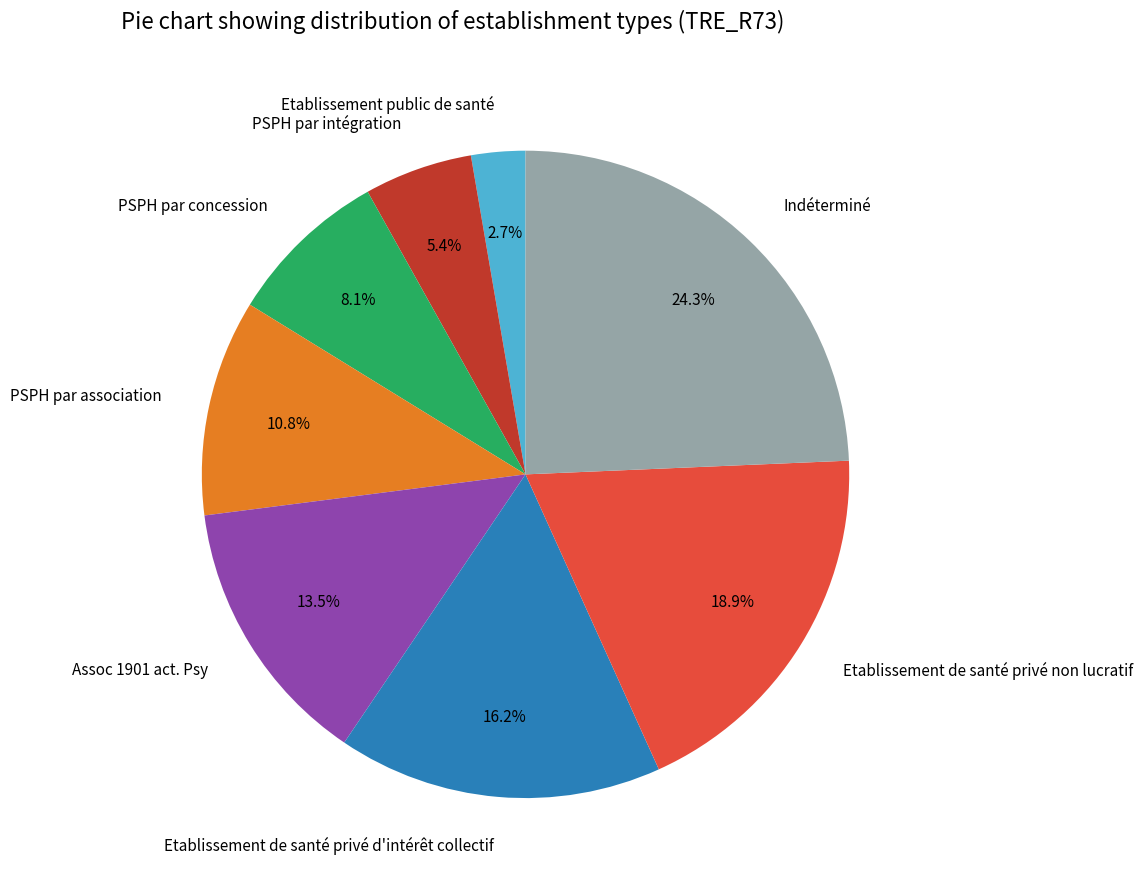

Rank the categories by value from highest to lowest.

Indéterminé, Etablissement de santé privé non lucratif, Etablissement de santé privé d'intérêt collectif, Assoc 1901 act. Psy, PSPH par association, PSPH par concession, PSPH par intégration, Etablissement public de santé